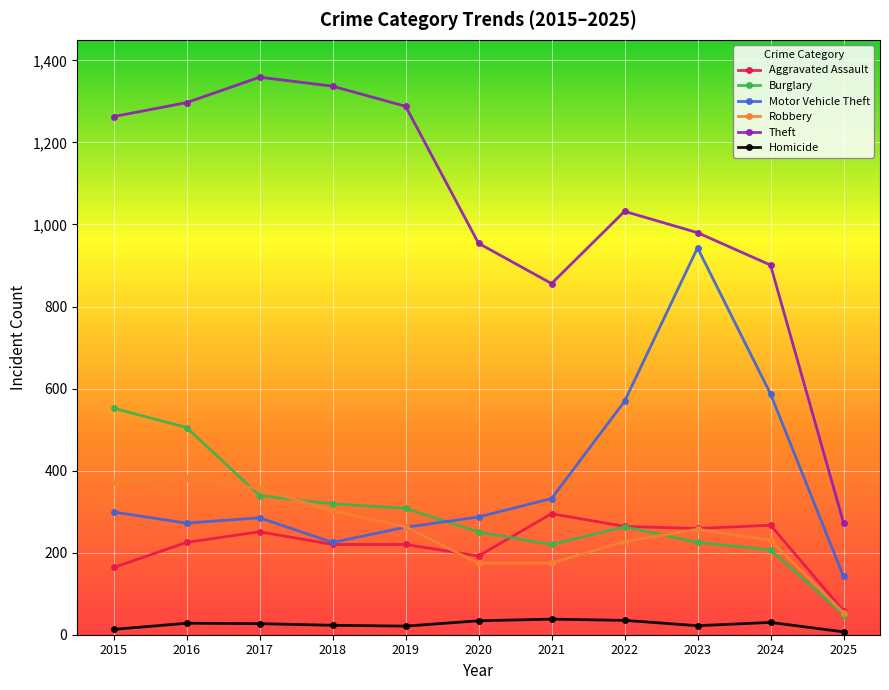

Rank the series at 2020 from highest to lowest value.

Theft, Motor Vehicle Theft, Burglary, Aggravated Assault, Robbery, Homicide